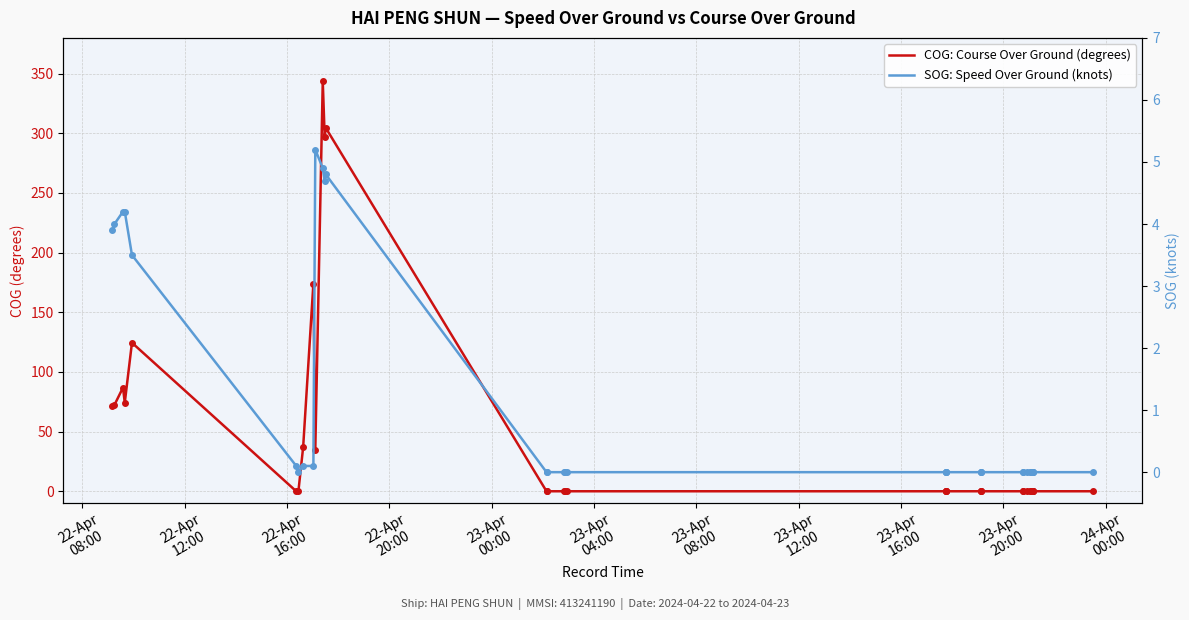

In SOG: Speed Over Ground (knots), how many points are higher than both neighbors (excluding endpoints)?

2